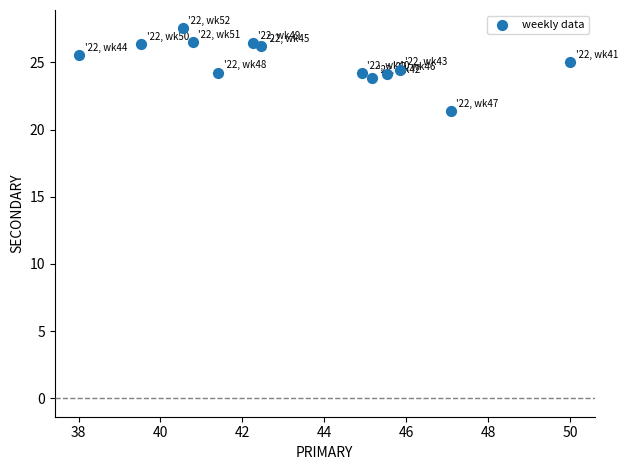

What is the range of X values (max minus min)?

12.0